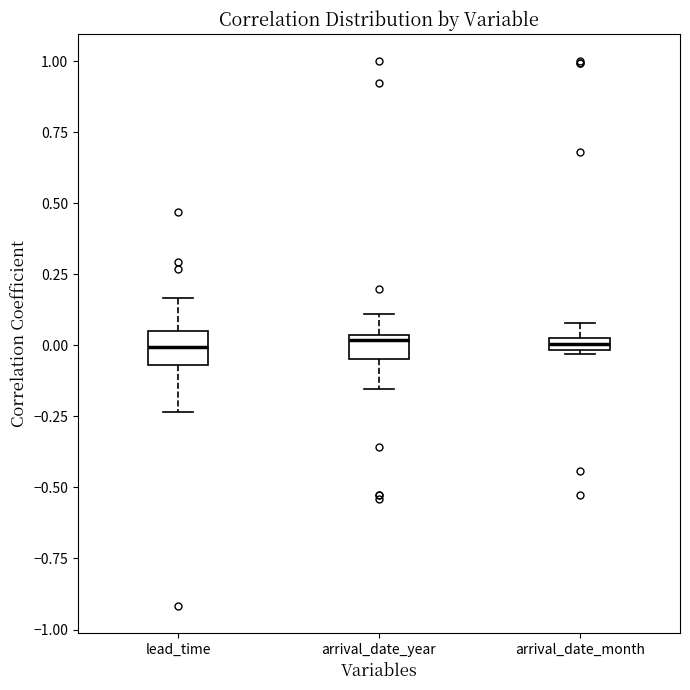

Where does the upper whisker of the box for arrival_date_year end on the y-axis? The values are not printed on the chart, so give them approximately, as read against the axis.

0.10